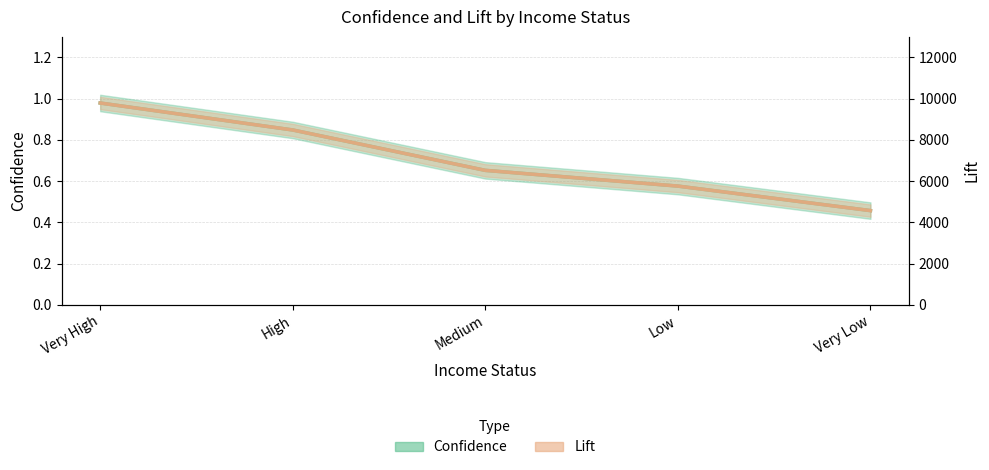

At how many categories does at least one series exceed 7847?

2